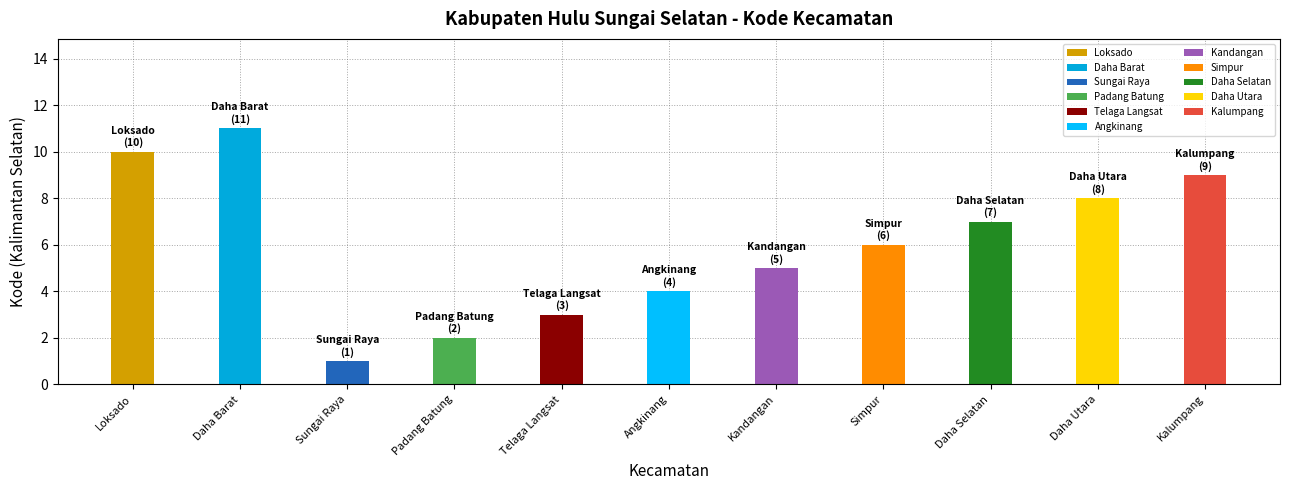

What is the label of the 9th bar from the right?

Sungai Raya